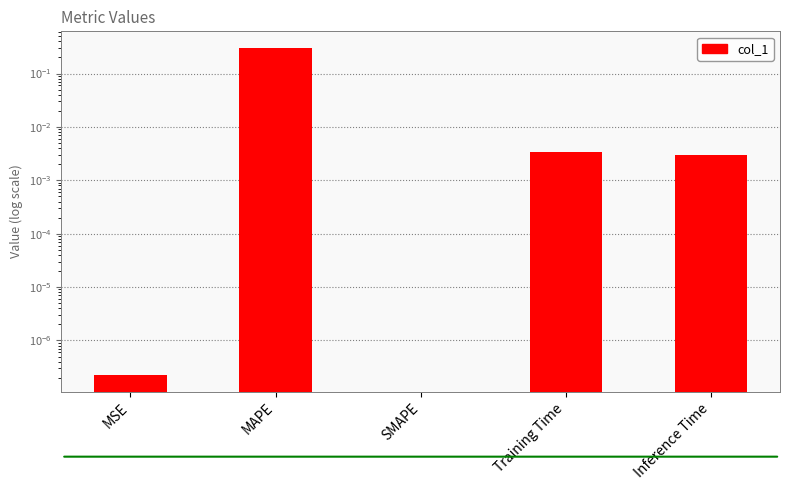

At which category does the chart reach its peak across all series?

MAPE